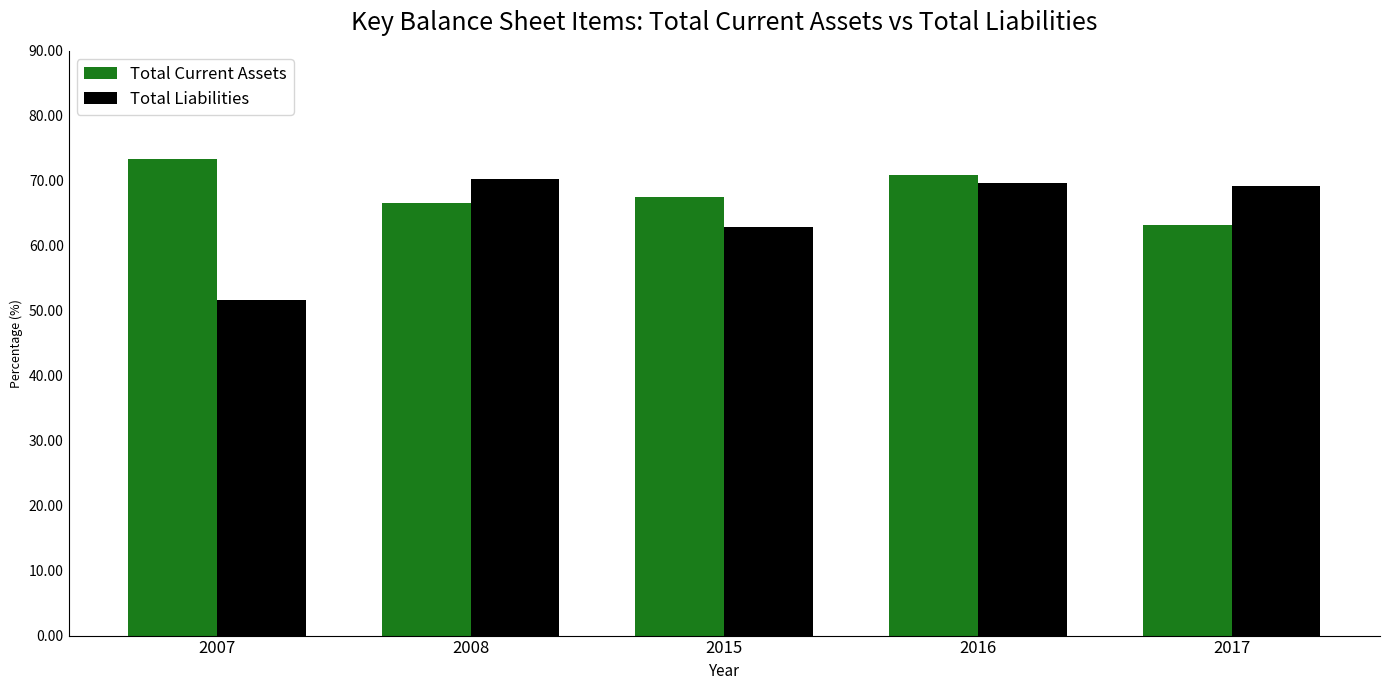

Between 2008 and 2017, which series saw the biggest shift?

Total Current Assets